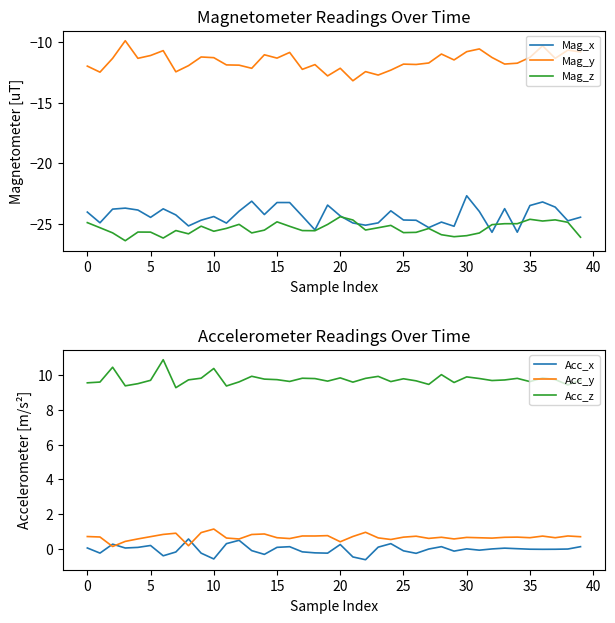

At which category is the sum across all series the highest?

36